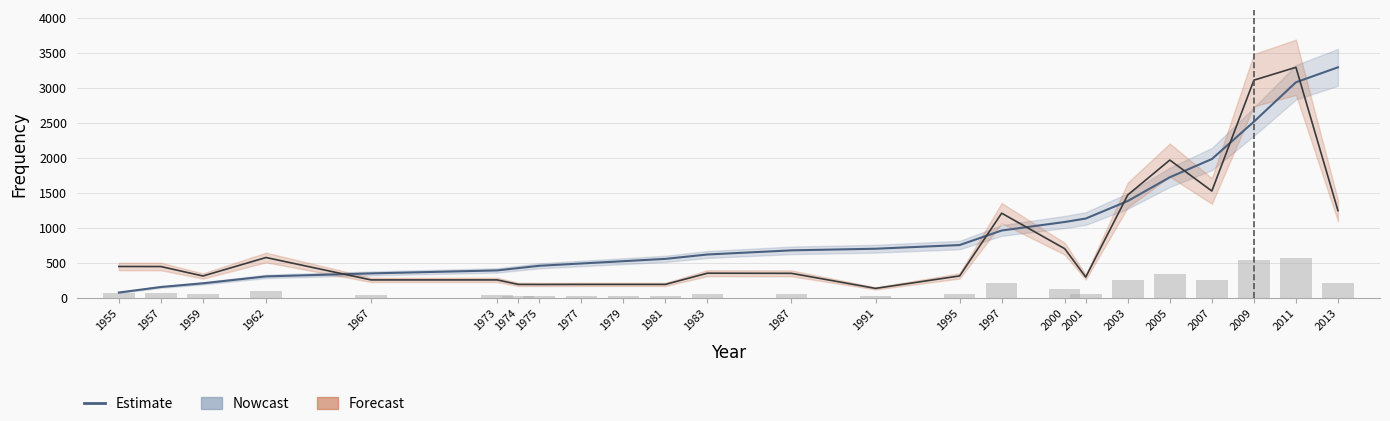

List the labels in order of value, largest first.

2013, 2011, 2009, 2007, 2005, 2003, 2001, 2000, 1997, 1995, 1991, 1987, 1983, 1981, 1979, 1977, 1975, 1974, 1973, 1967, 1962, 1959, 1957, 1955